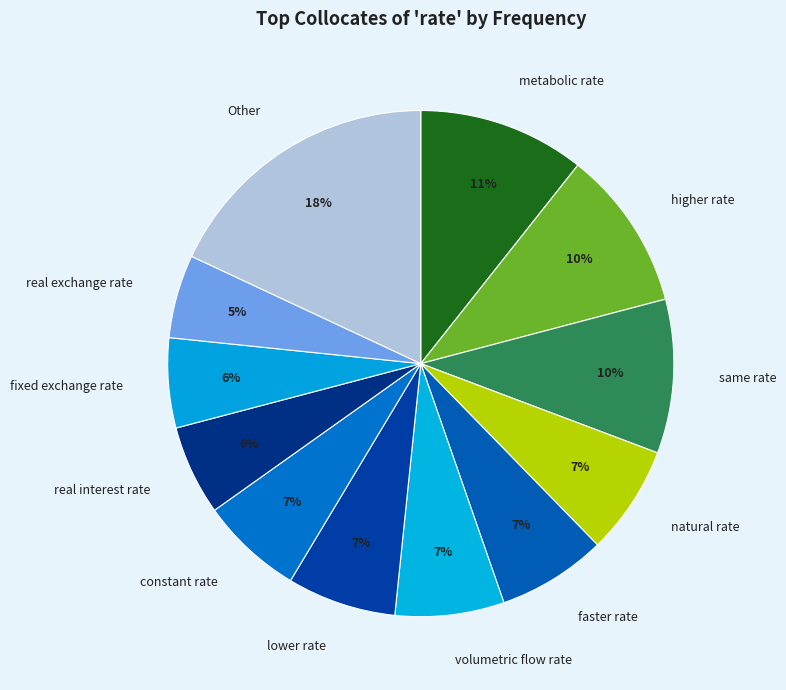

What is the largest slice in the pie chart?

Other